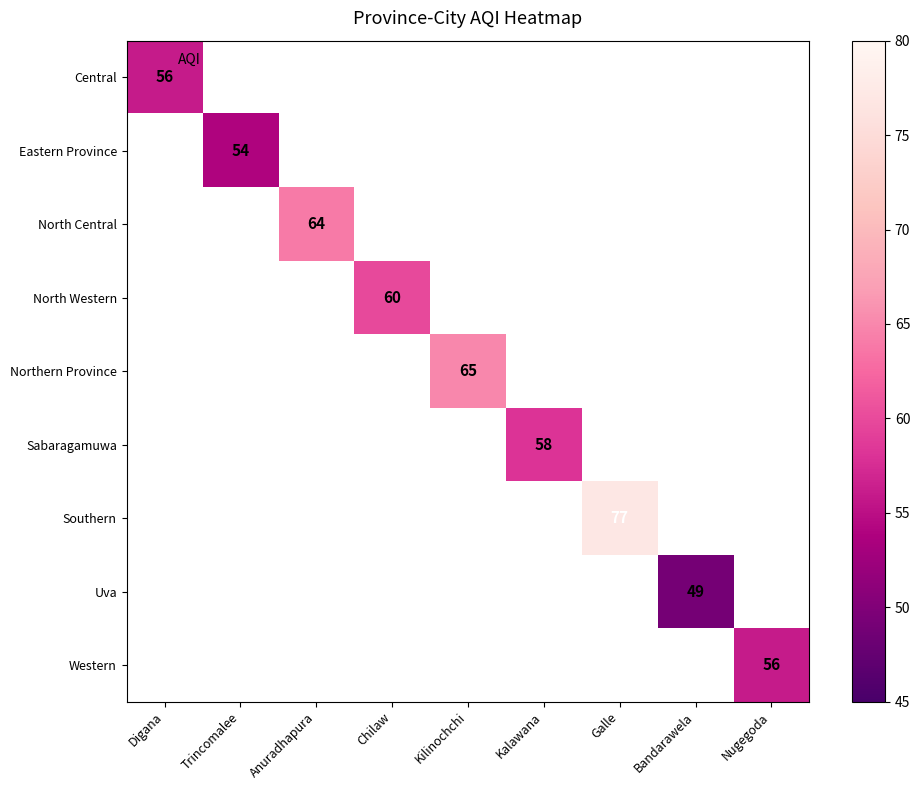

How many distinct data groups are displayed?

9